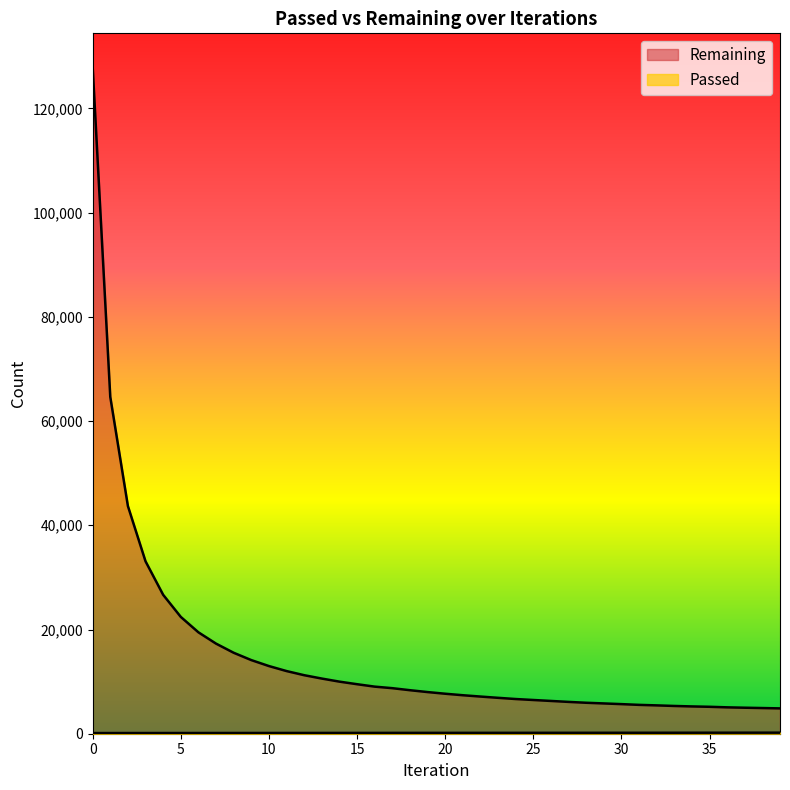

Where is Passed nearest to the value 165?

20